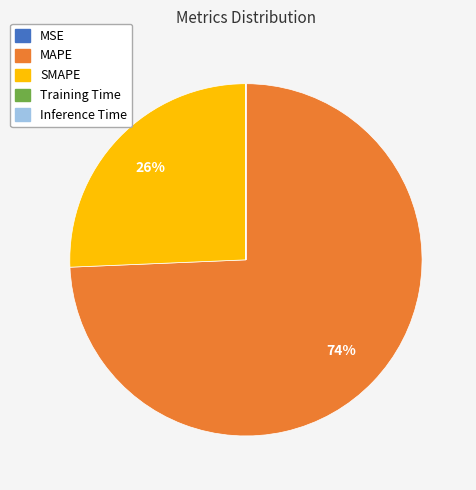

Combined, do SMAPE and MAPE account for over 50%?

Yes